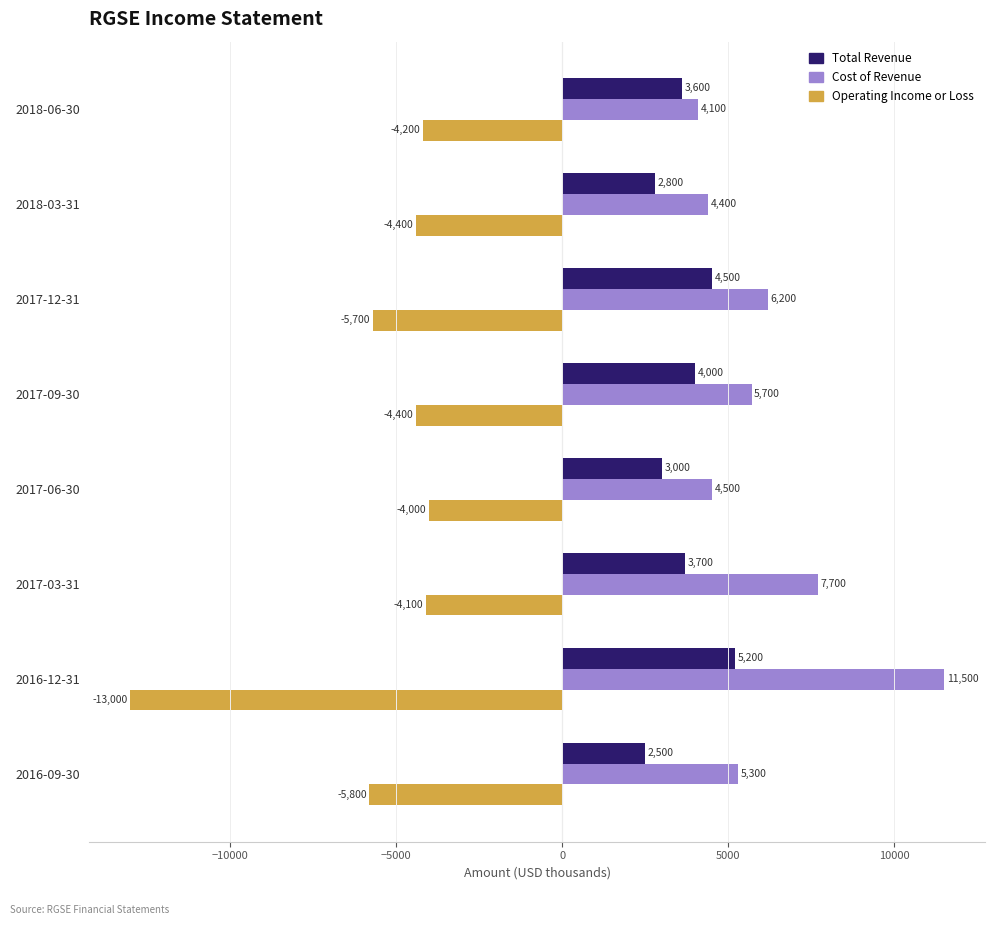

Which series changed the most between 2018-03-31 and 2017-03-31?

Cost of Revenue